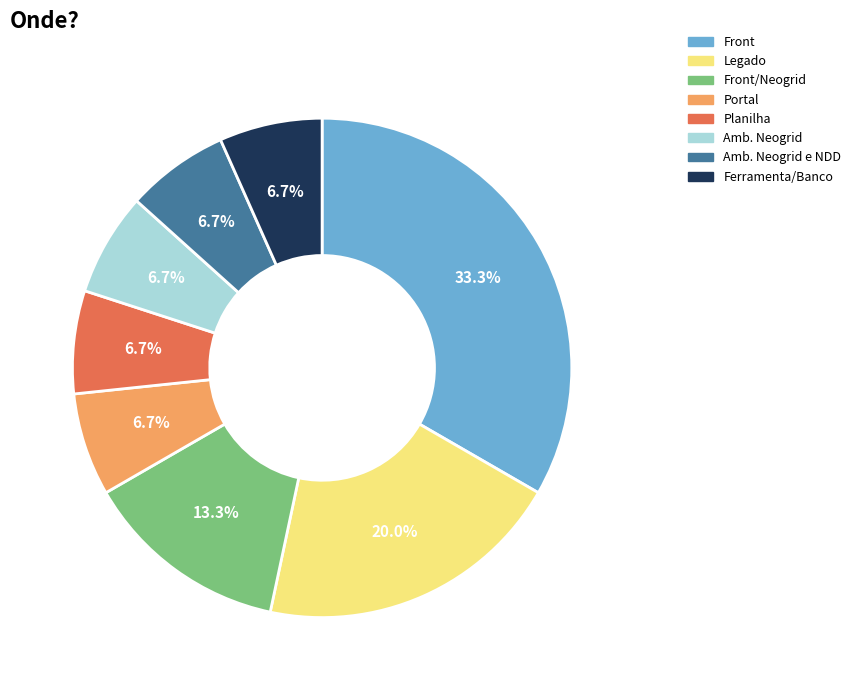

Count the number of slices in the pie.

8